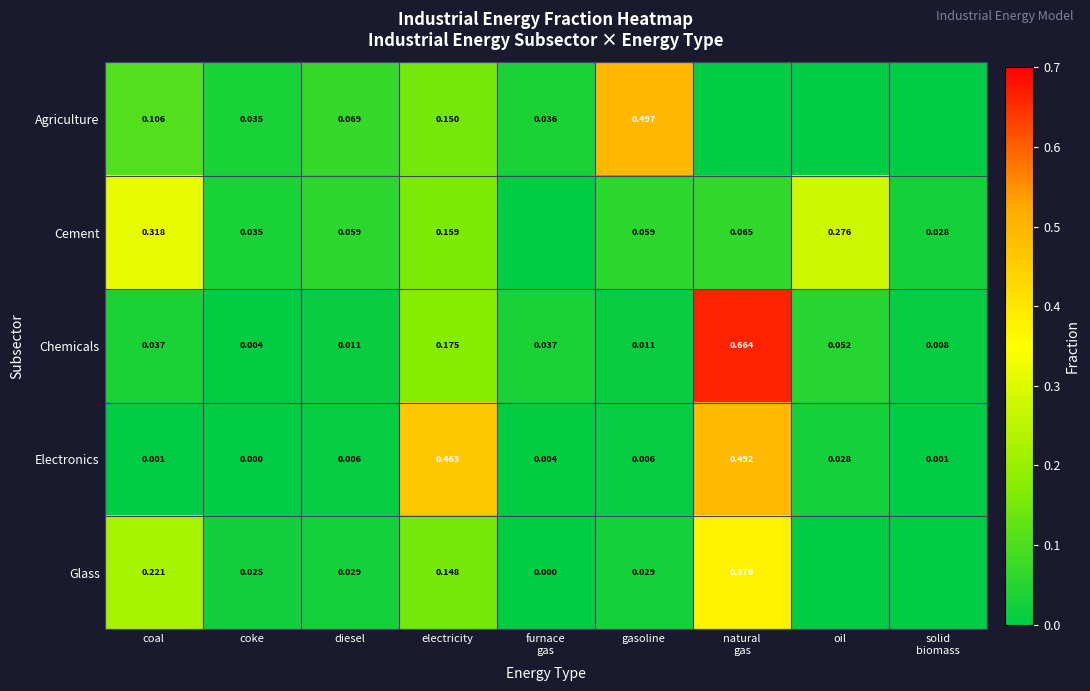

Which has a higher value, coke or electricity?

electricity